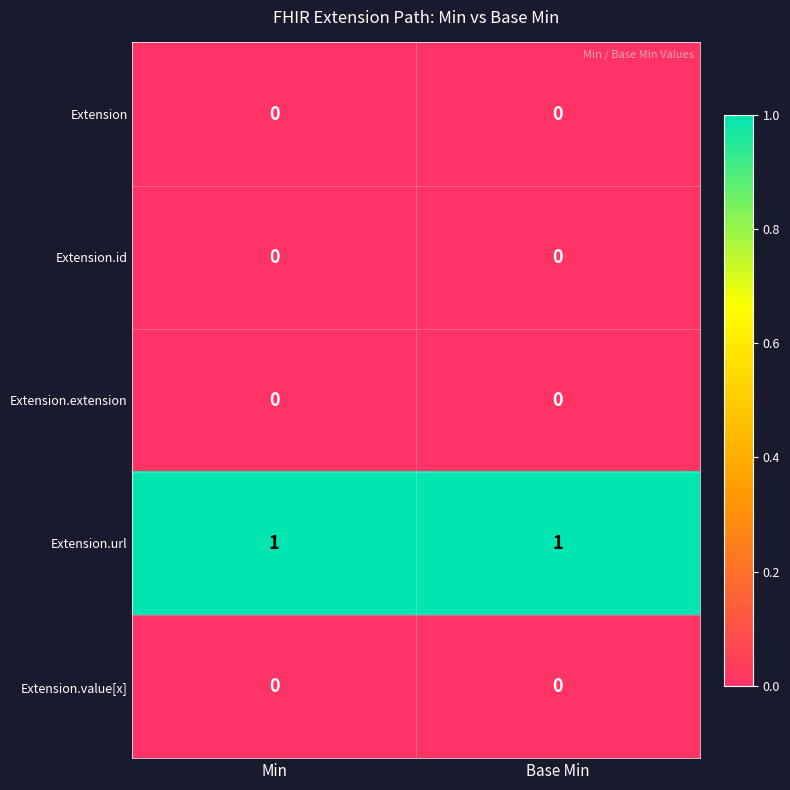

Is it true that Extension.value[x] equals 0 at Min?

True